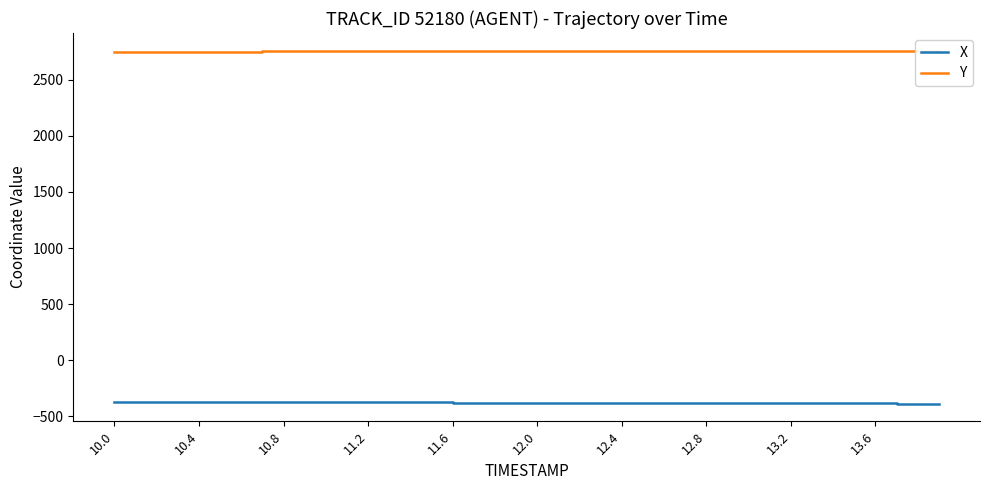

How many lines are shown in the chart?

2